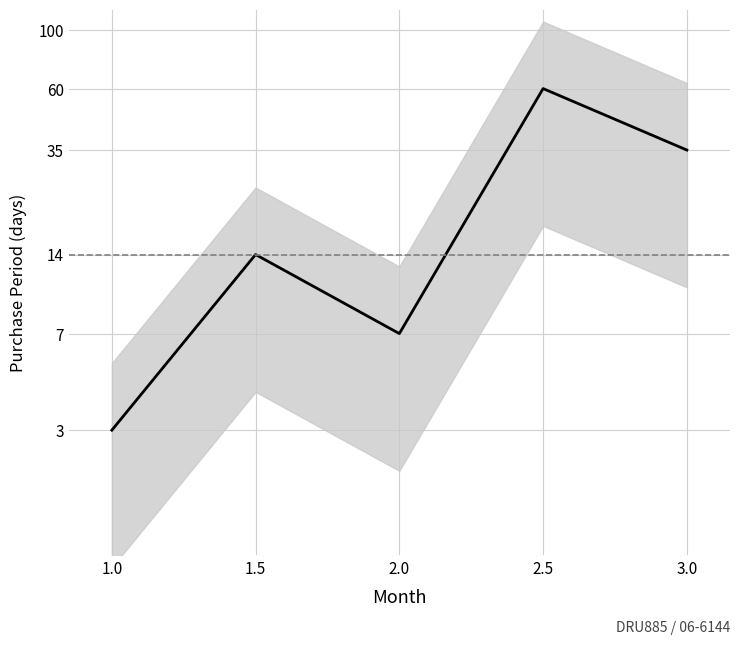

True or false: there are more than 0 points higher than both neighbors.

True